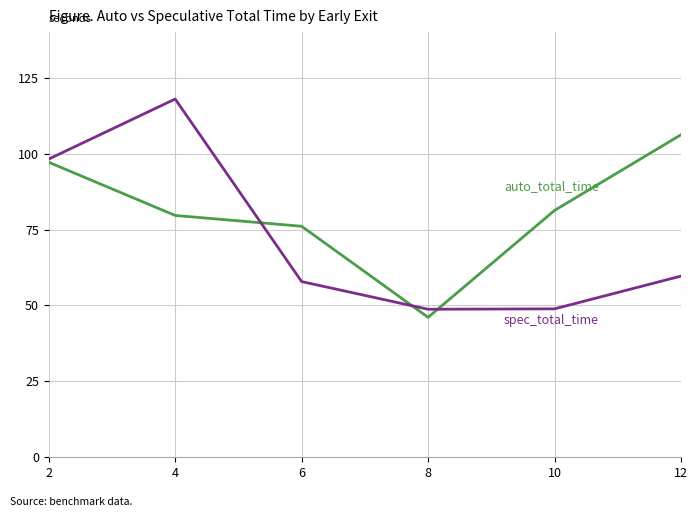

What is the smallest value displayed?

46.1